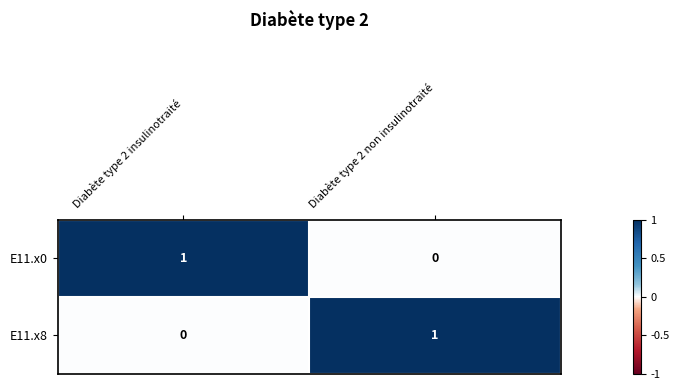

At which label does E11.x0 reach its minimum?

Diabète type 2 non insulinotraité